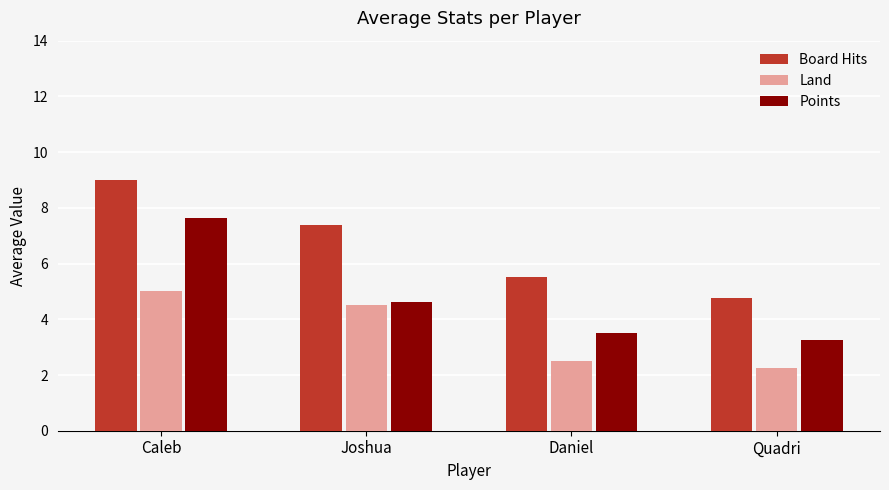

How many bars are there in total?

12